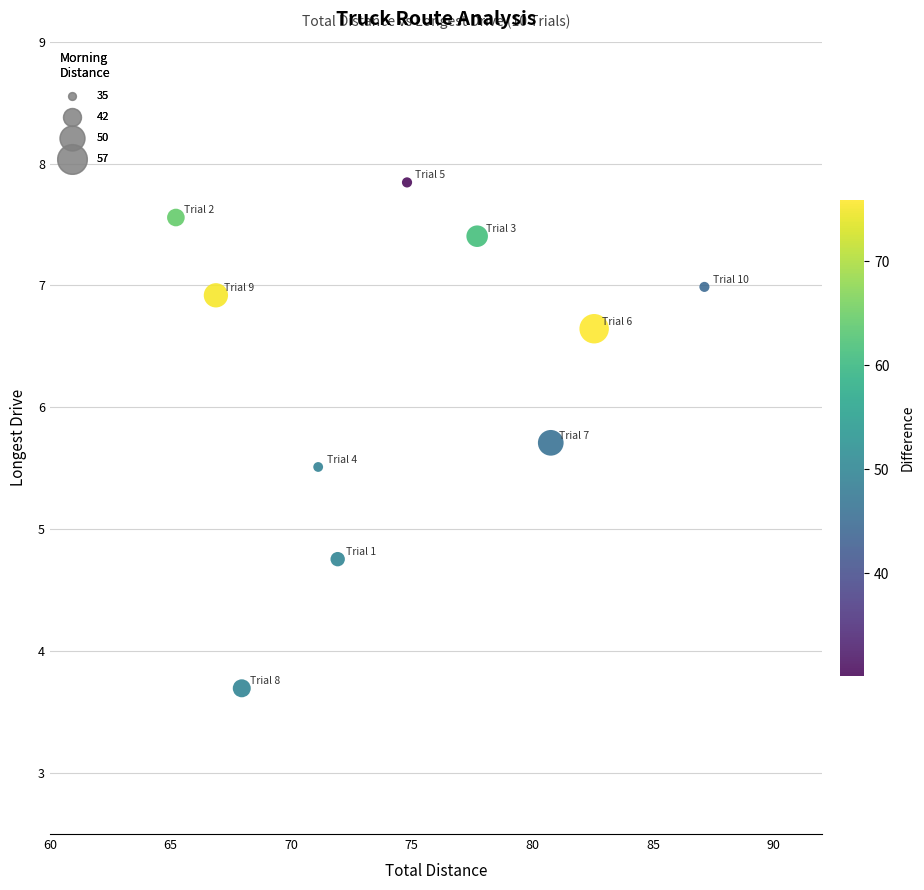

What is the average Y value?

6.3